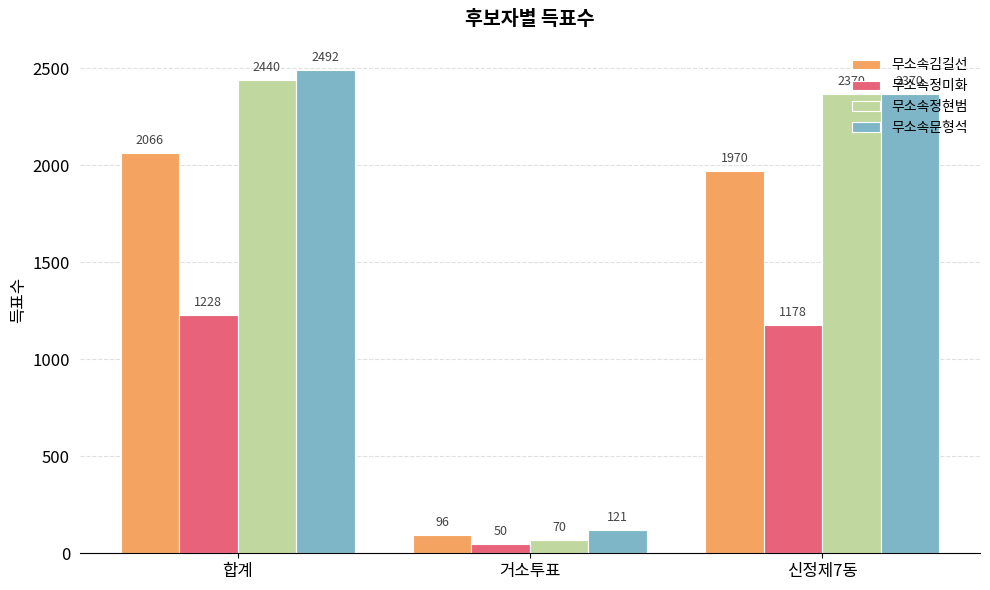

How many data points in 무소속김길선 are less than 1970?

1